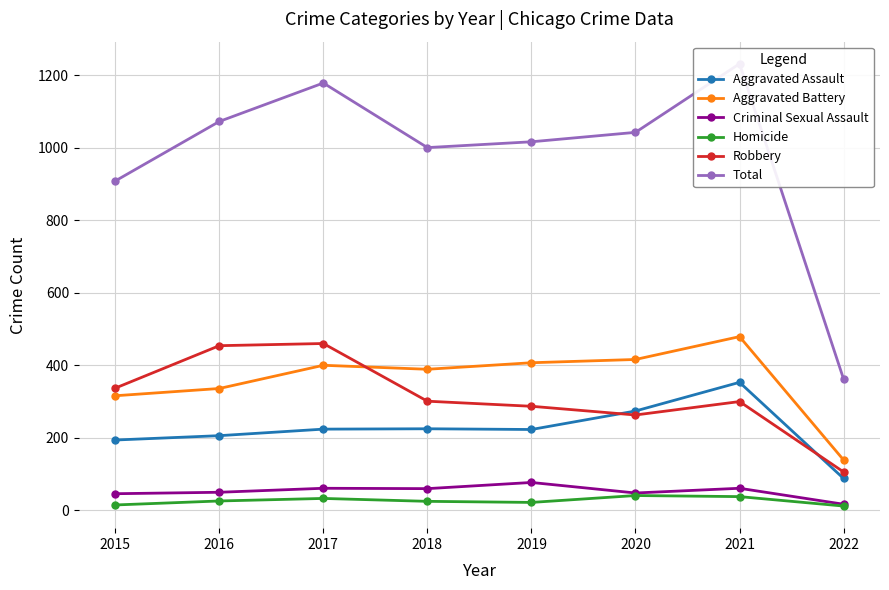

Does the chart have visible grid lines?

Yes